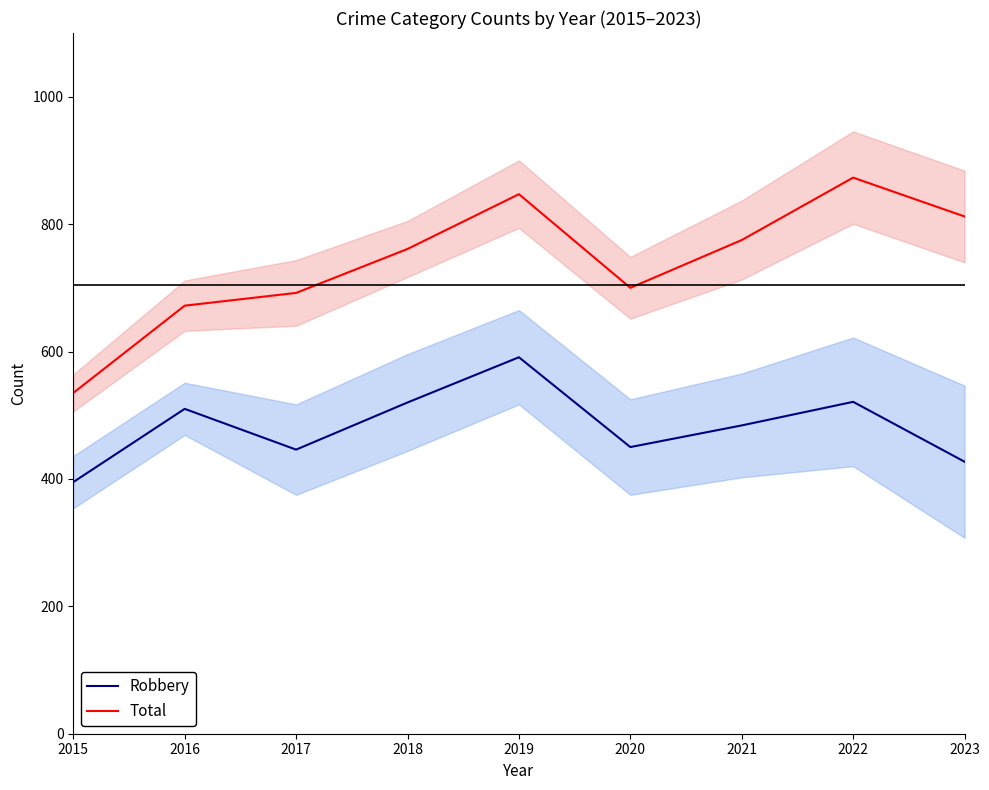

What is the spread (max minus min) of values at 2018?

241